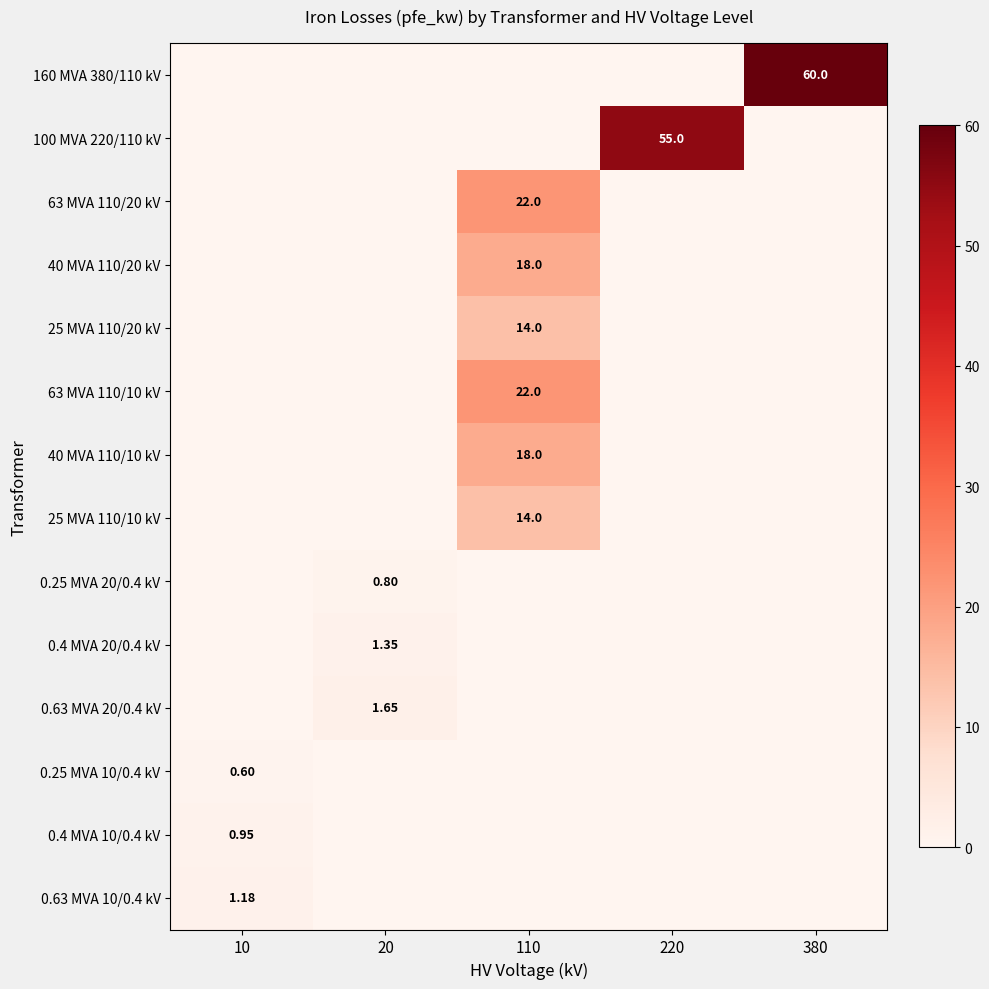

At which label does 0.25 MVA 10/0.4 kV reach its peak?

10